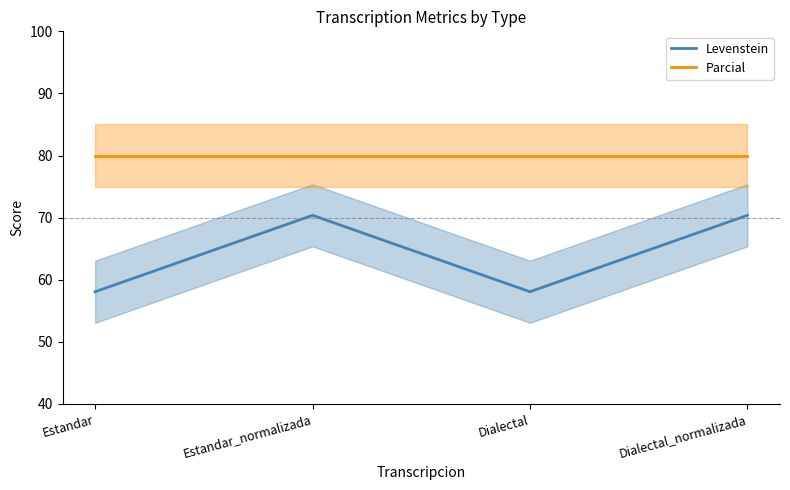

Is the value of Parcial at Estandar_normalizada greater than the value of Levenstein at Dialectal?

Yes